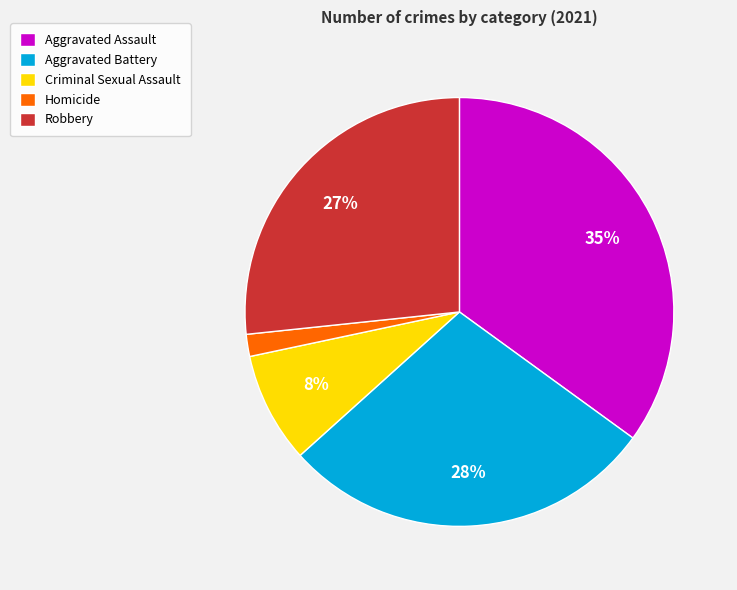

Which has a higher value, Aggravated Battery or Robbery?

Aggravated Battery